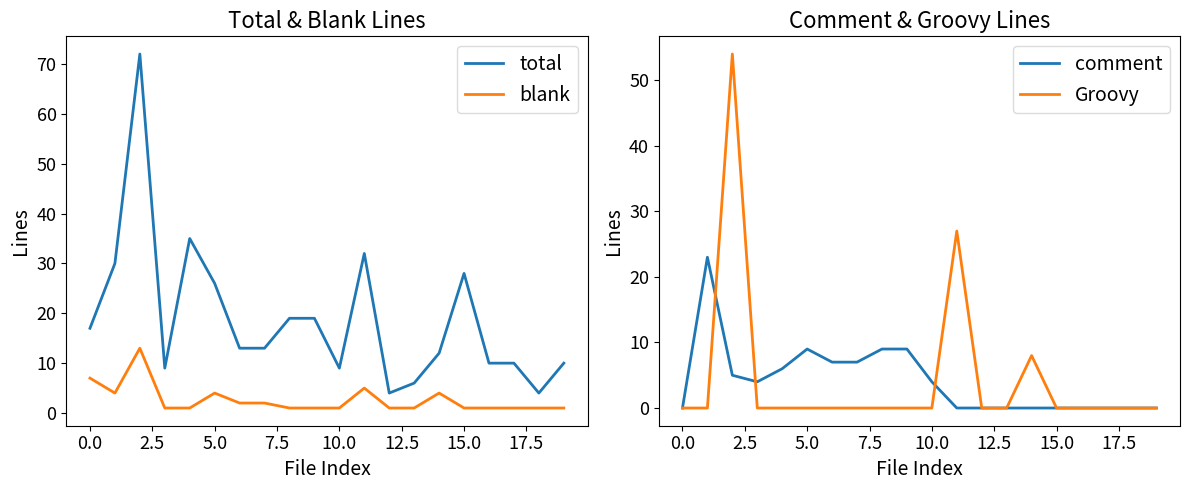

The total series shows 4 at 17. True or false?

False